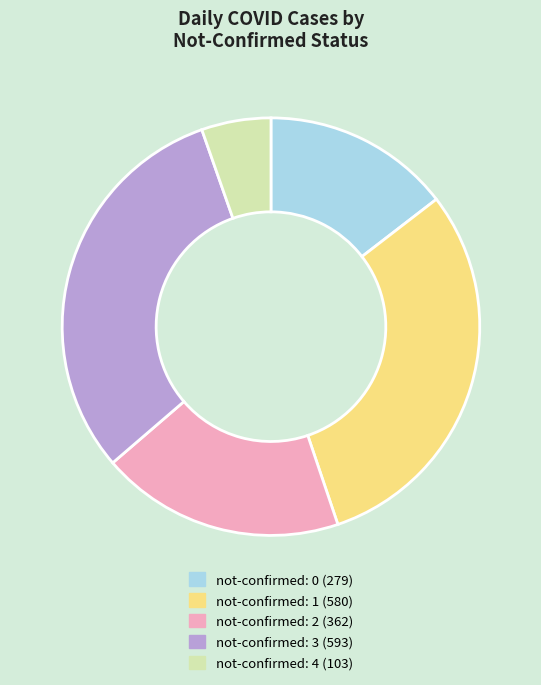

Do not-confirmed: 4 (103) and not-confirmed: 0 (279) together represent more than half of the pie?

No